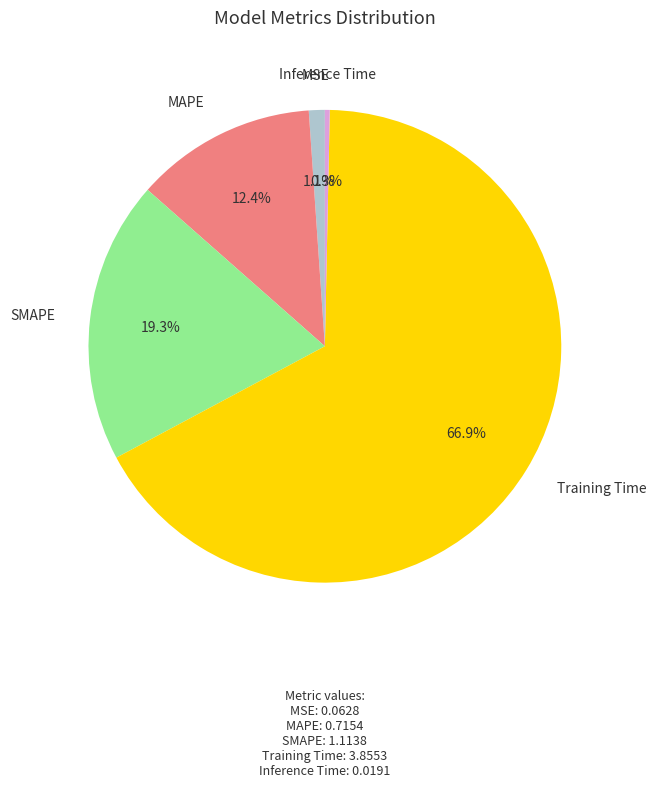

How many segments does this pie chart have?

5